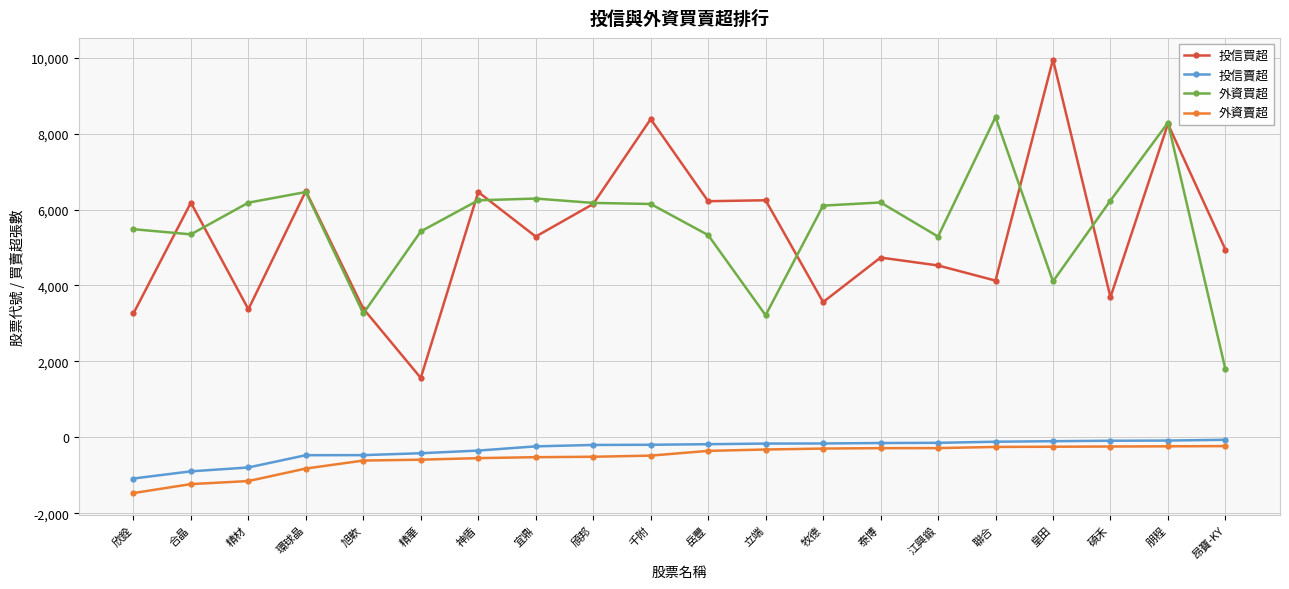

At which category is the sum across all series the highest?

朋程